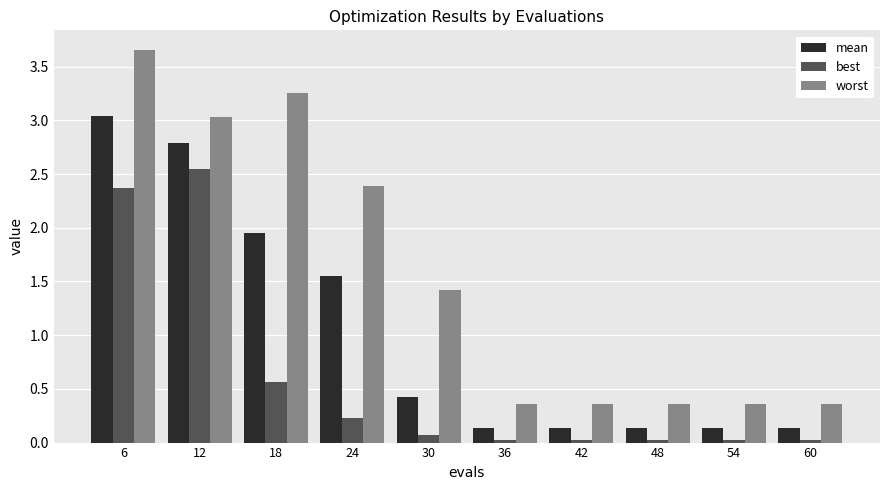

What is the total value across all series at 54?

0.5